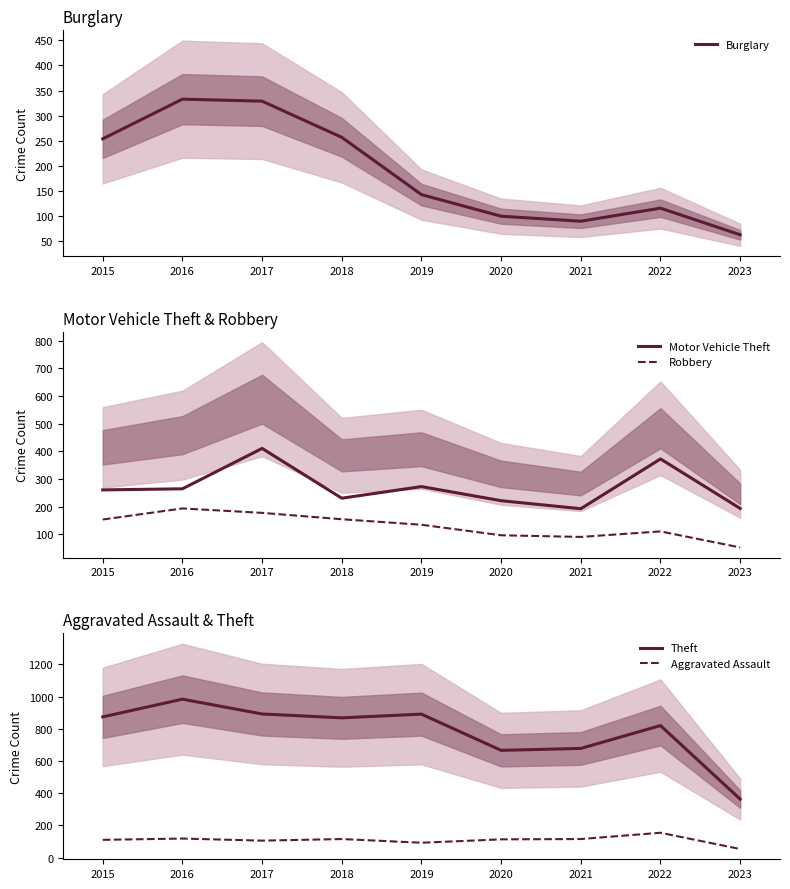

At which category does Burglary reach its first local peak?

2016